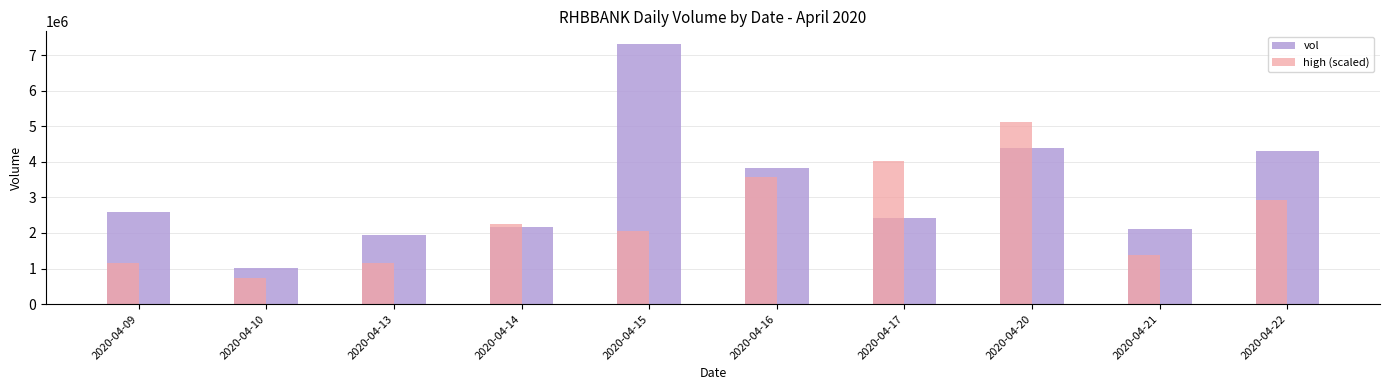

True or false: high (scaled) has a value of 1996656.7 at 2020-04-13.

False